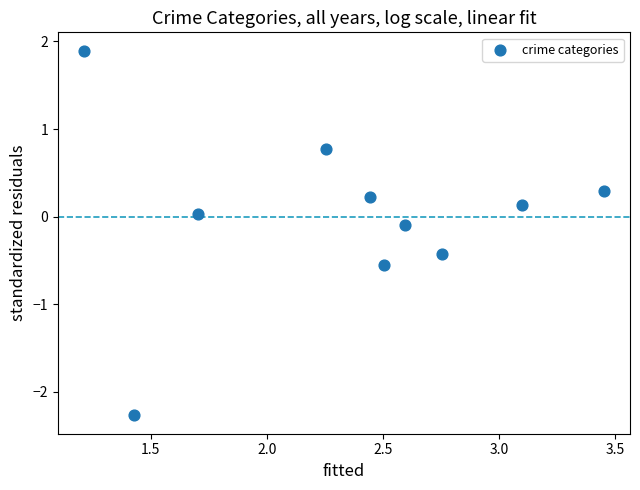

What is the range of X values (max minus min)?

2.2